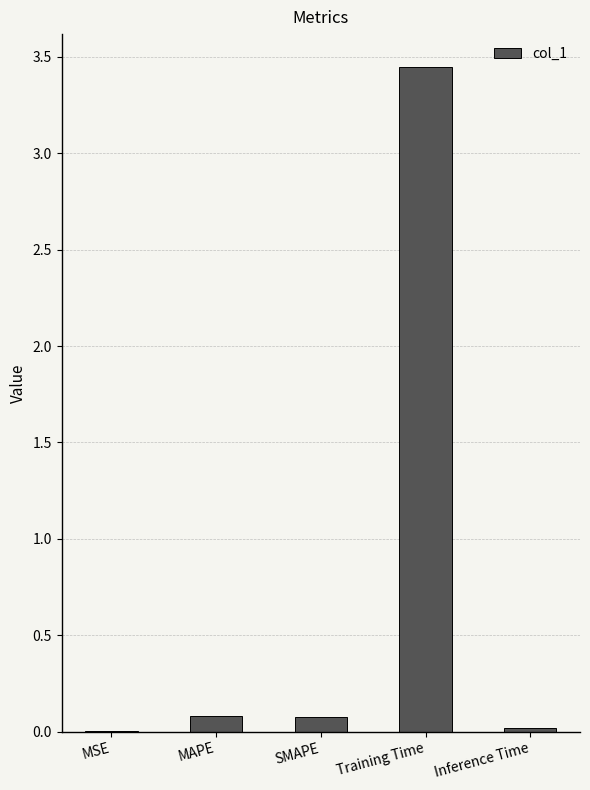

At which category does the chart reach its peak across all series?

Training Time